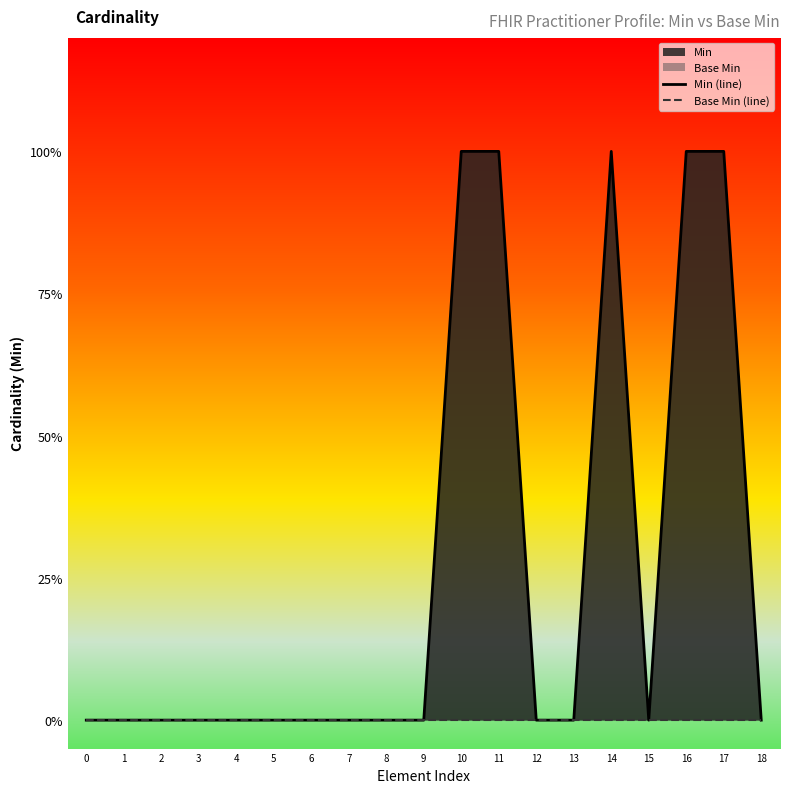

Does the chart display data point markers on the line(s)?

No